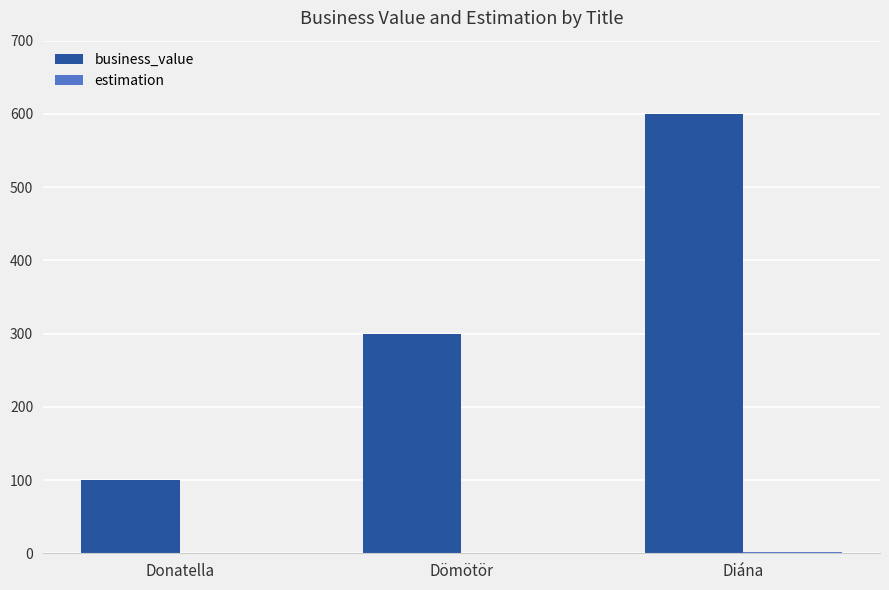

How many categories are shown in the chart?

3